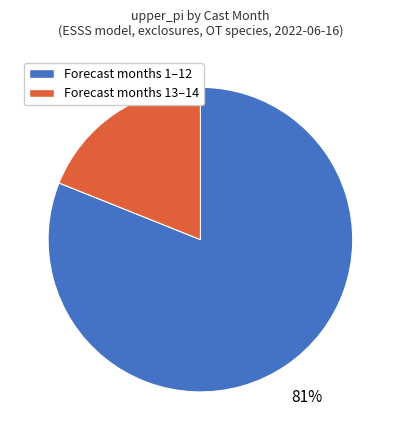

Is there a majority slice in this chart?

Yes